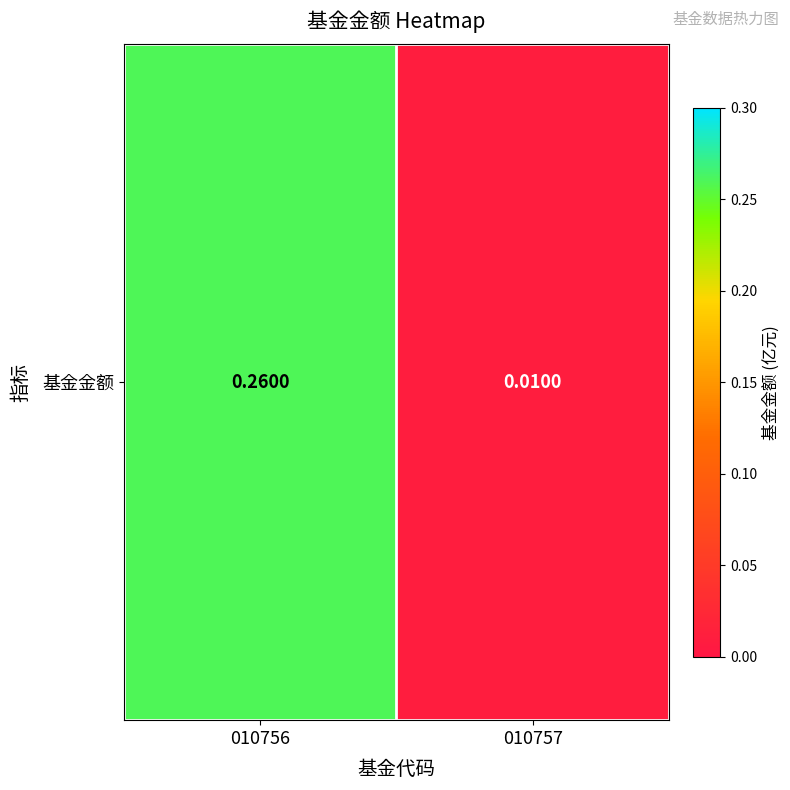

How many data points does each series have?

2